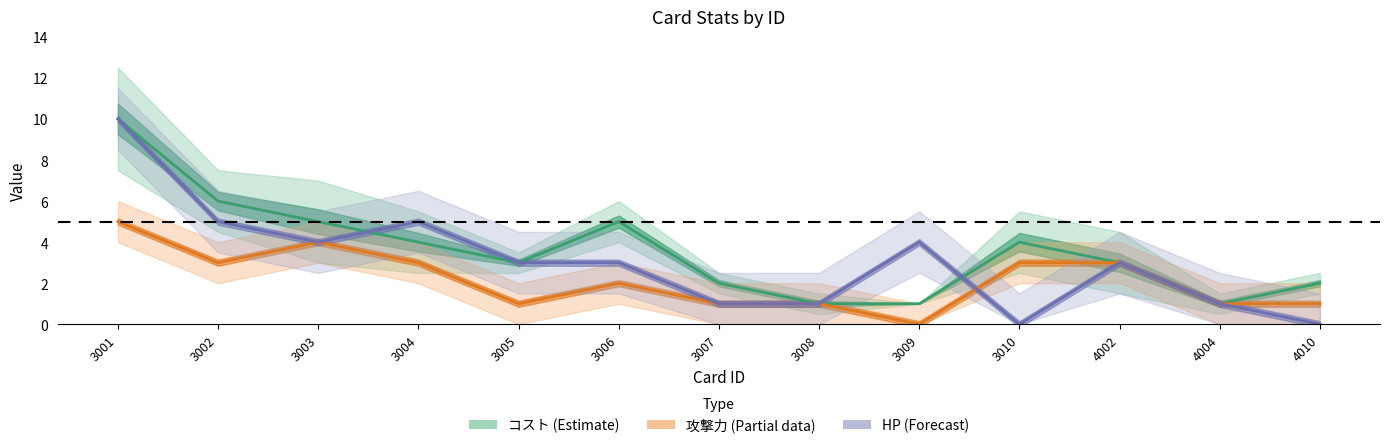

In HP (Forecast), how many points are lower than both neighbors (excluding endpoints)?

2